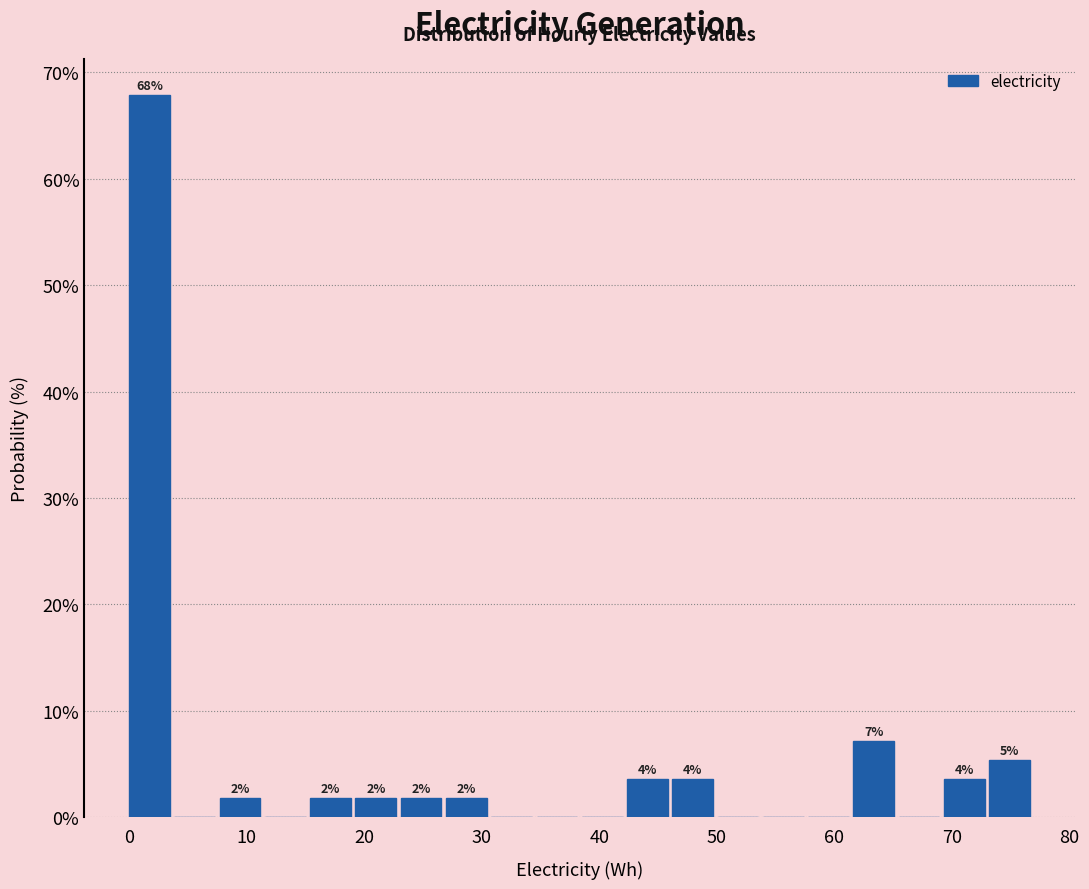

Read against the x-axis, roughly where is the centre of the tallest bar?

2